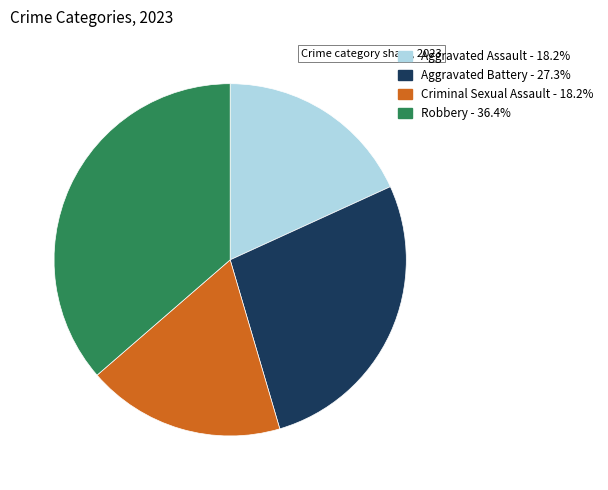

Does Aggravated Assault - 18.2% account for over 50% of the chart?

No